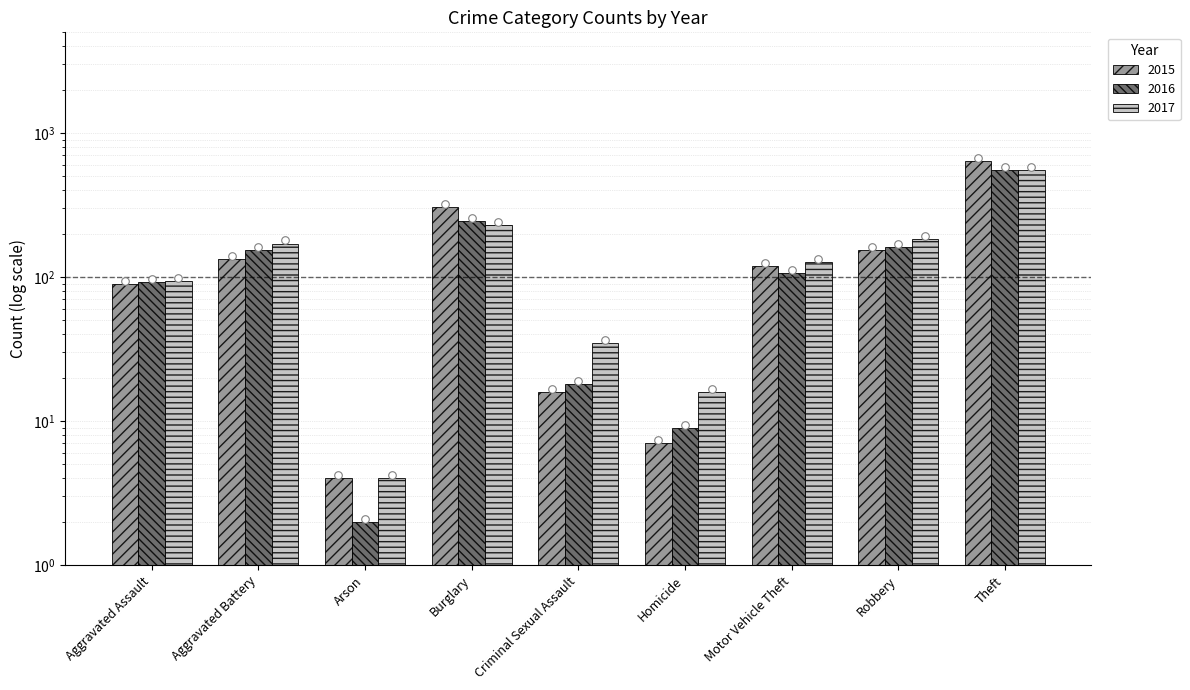

What are all the series names shown in the legend?

2015, 2016, 2017